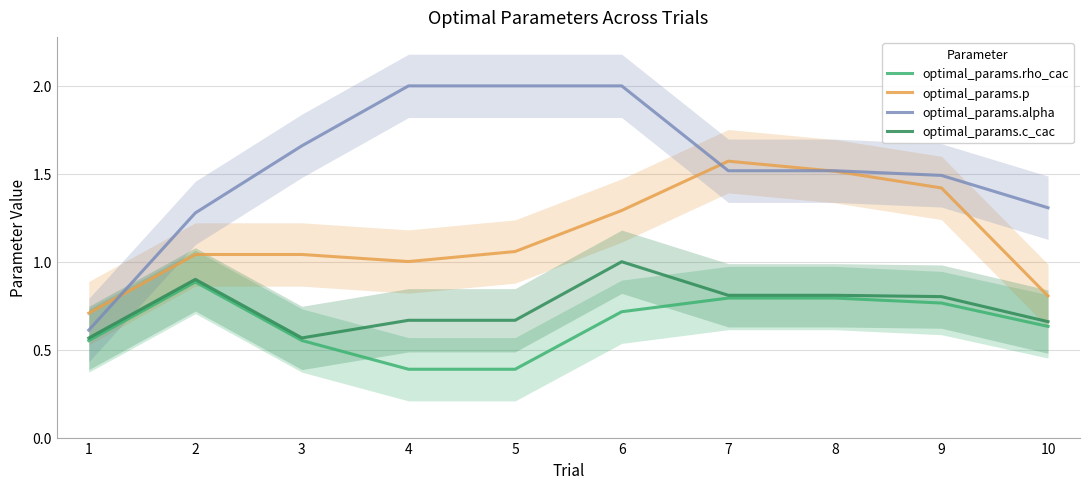

Which series has the largest range (max minus min)?

optimal_params.alpha